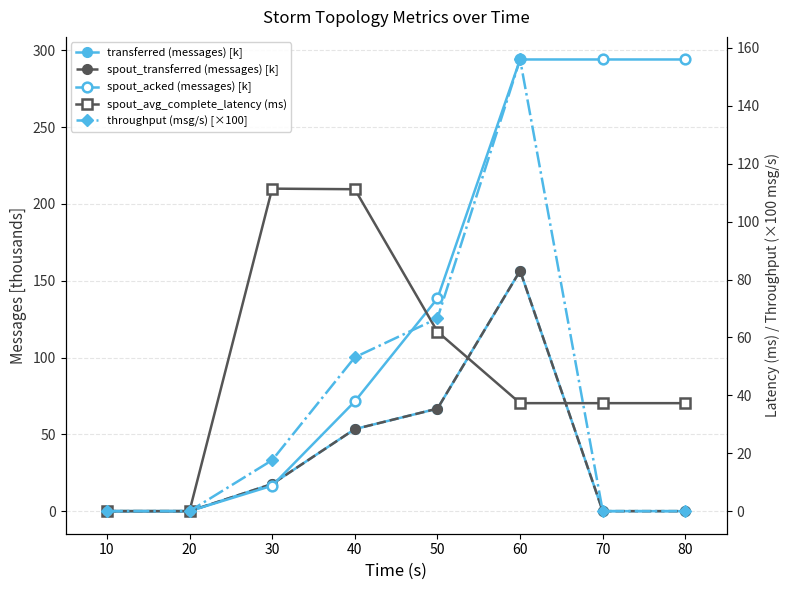

Is the value of spout_avg_complete_latency (ms) at 40 greater than the value of transferred (messages) [k] at 10?

Yes